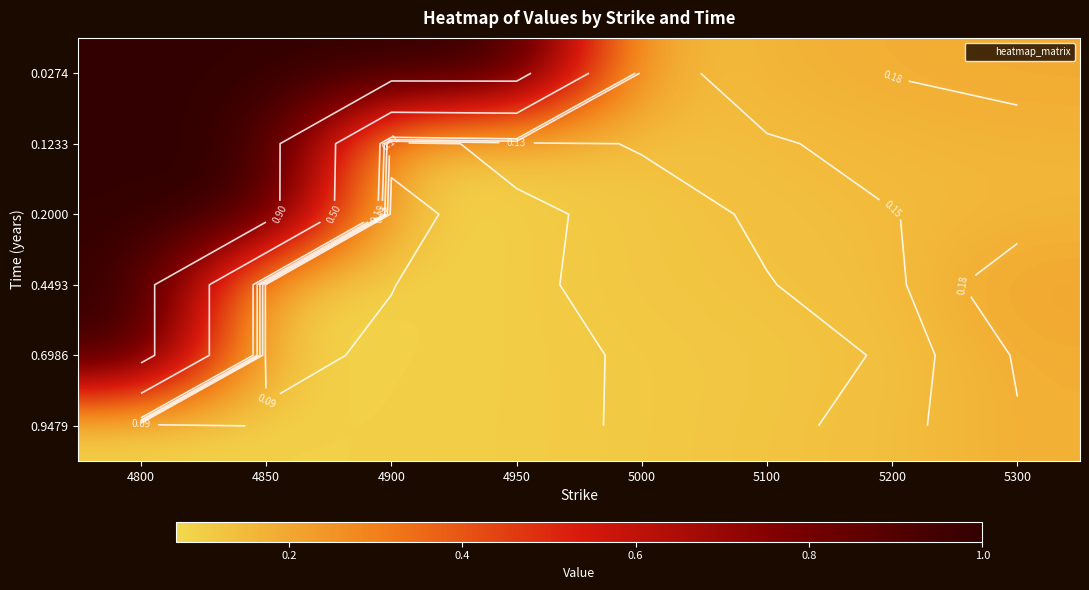

At which category is the sum across all series the highest?

4800